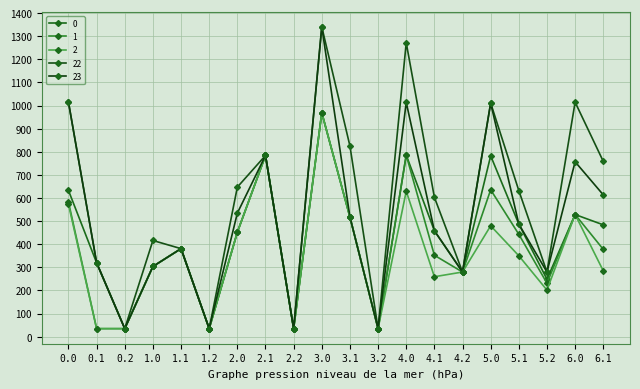

True or false: 2 and 0 intersect in this chart.

False